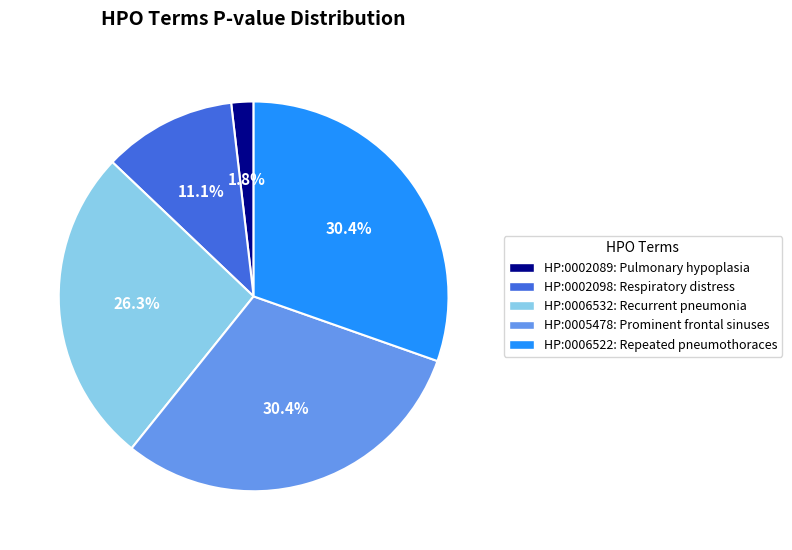

Is there a majority slice in this chart?

No